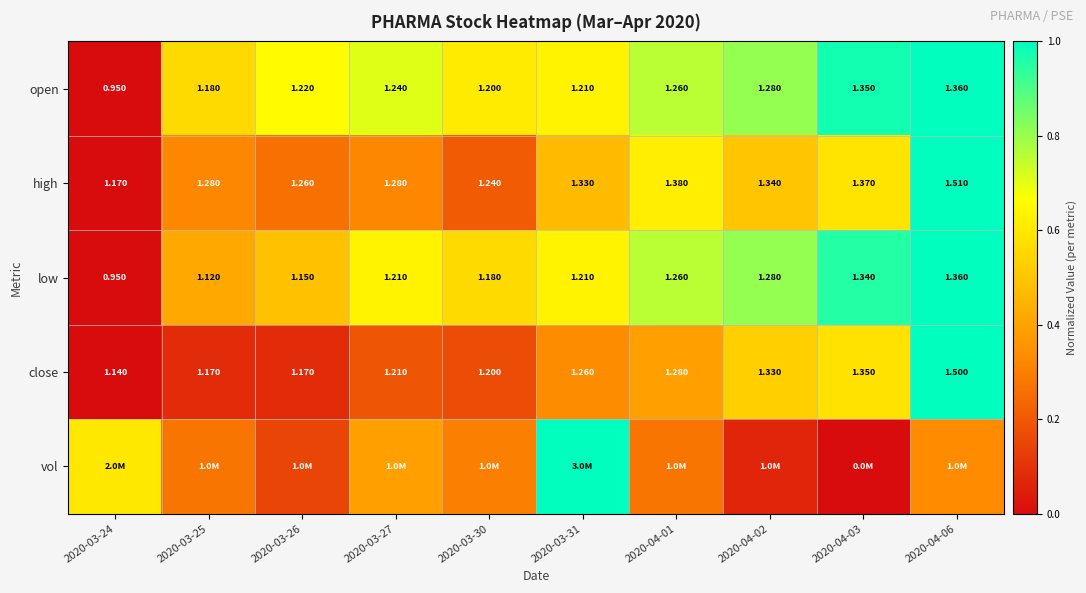

Is the value of open at 2020-04-01 greater than the value of low at 2020-04-03?

No